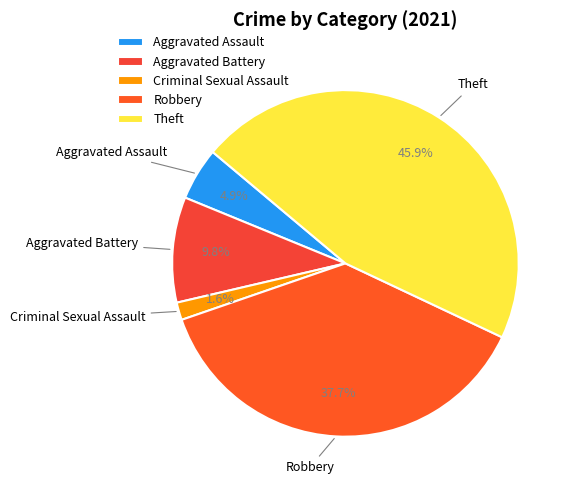

Which category has the biggest portion of the pie?

Theft